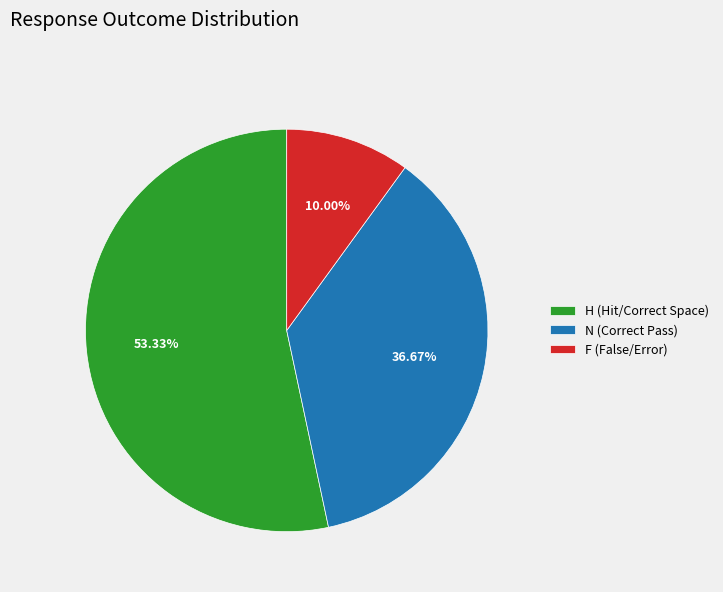

To the nearest percent, what is the difference between the H and F slice percentages?

43%